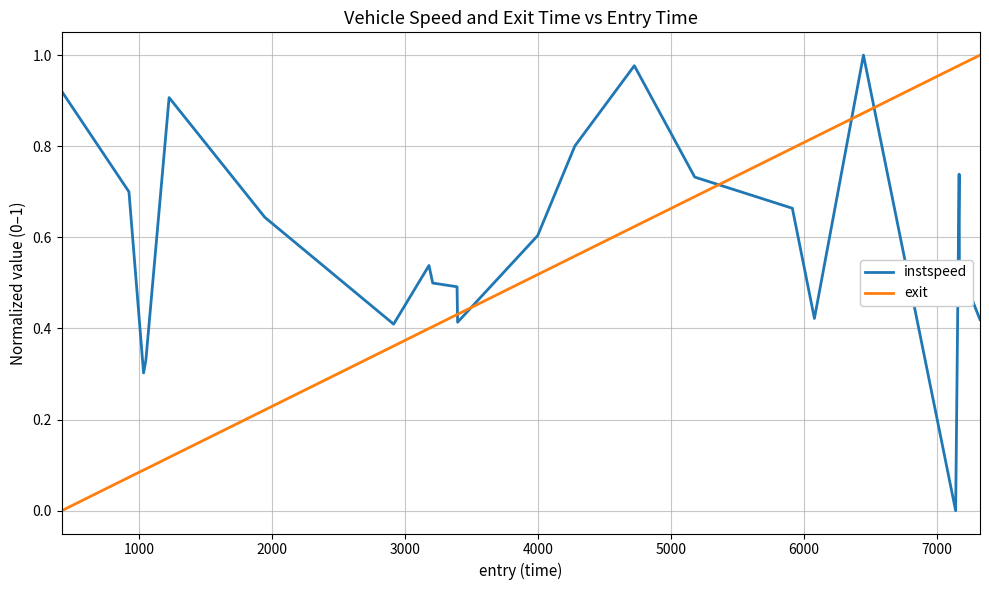

Rank the series by their average value, from lowest to highest.

exit, instspeed